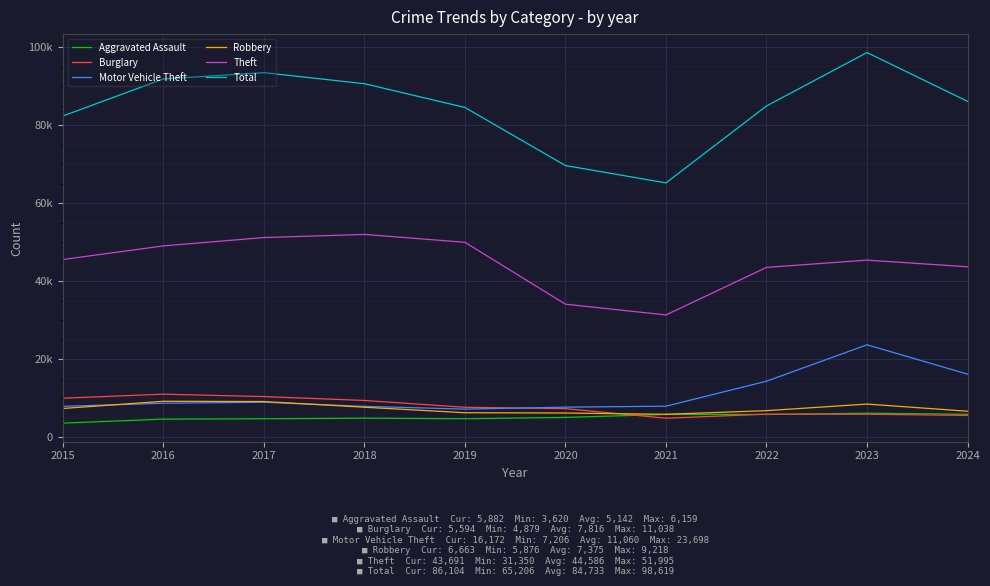

Which series has the largest total across all categories?

Total